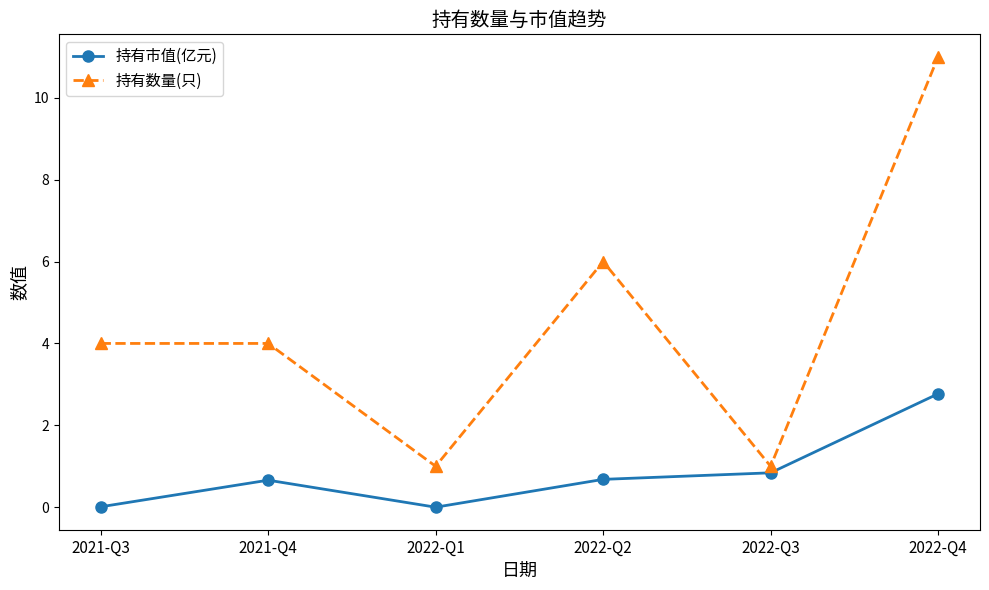

The value of 持有市值(亿元) at 2021-Q3 is 0.0. True or false?

True